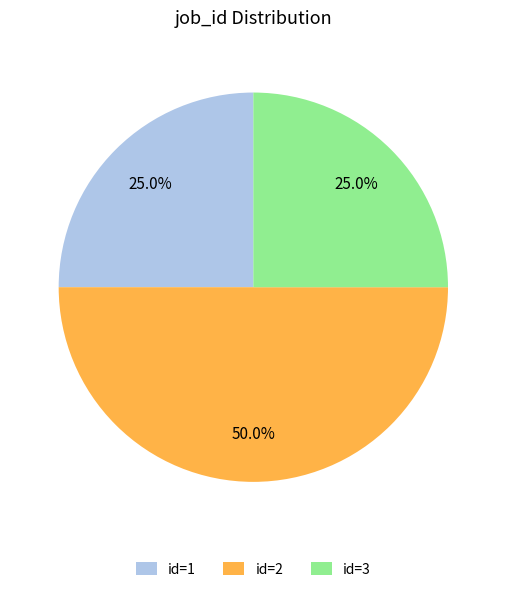

Between id=2 and id=3, which is larger?

id=2